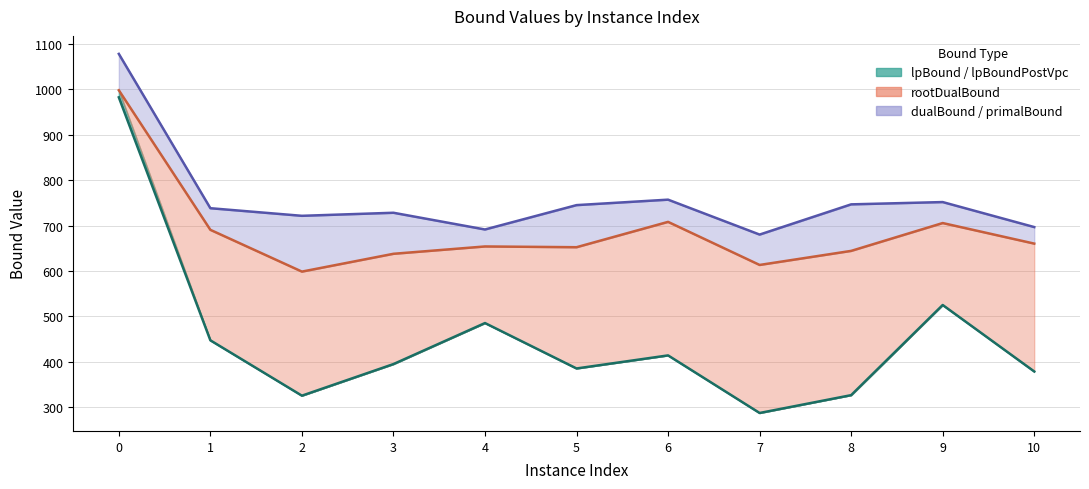

What is the change in value from 6 to 10?

-35.3